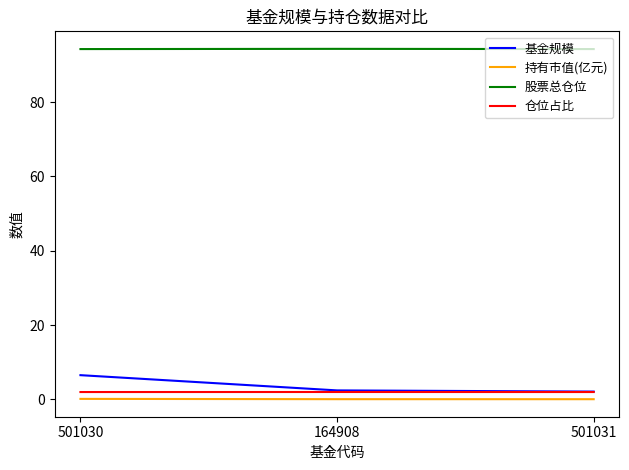

Which series has the largest total across all categories?

股票总仓位